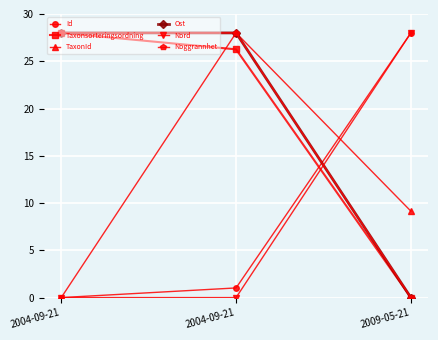

How many lines are shown in the chart?

6